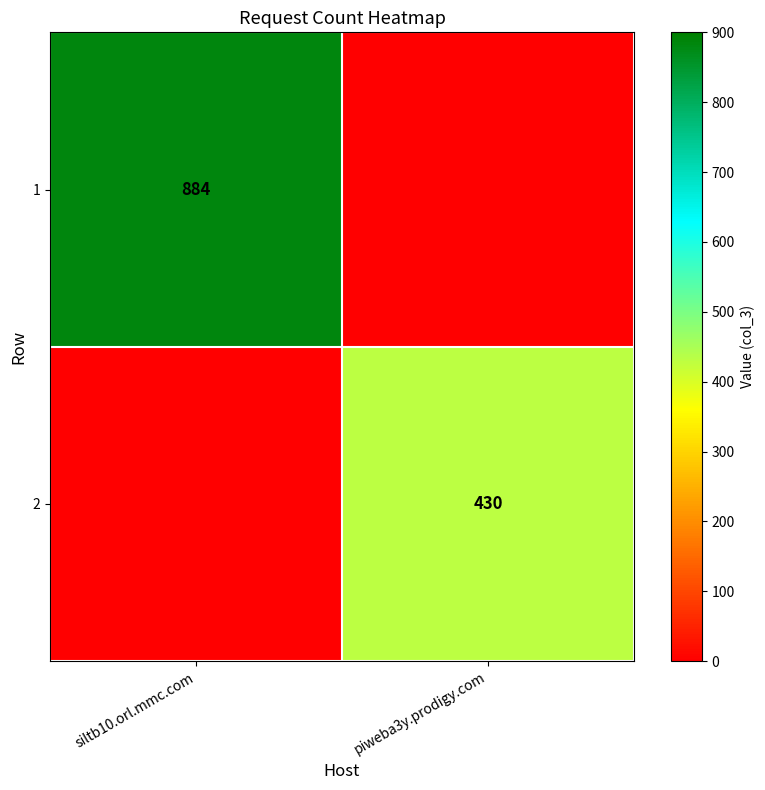

Count the number of data series in this chart.

2